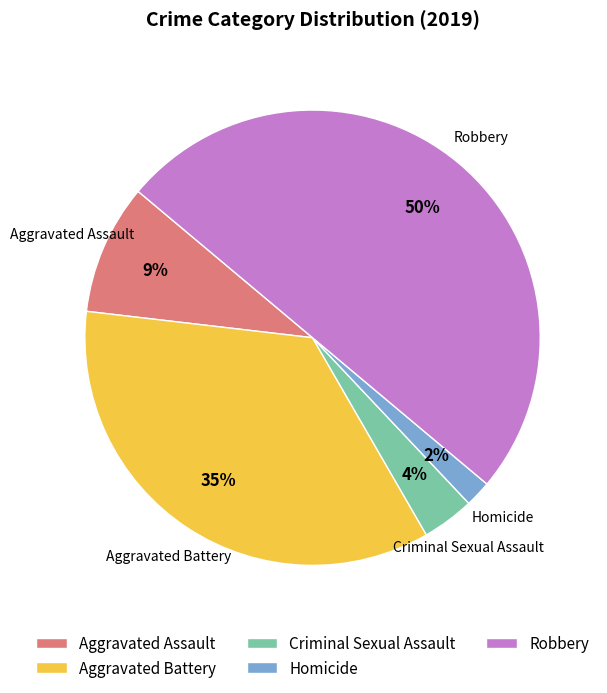

Which has a higher value, Homicide or Aggravated Battery?

Aggravated Battery